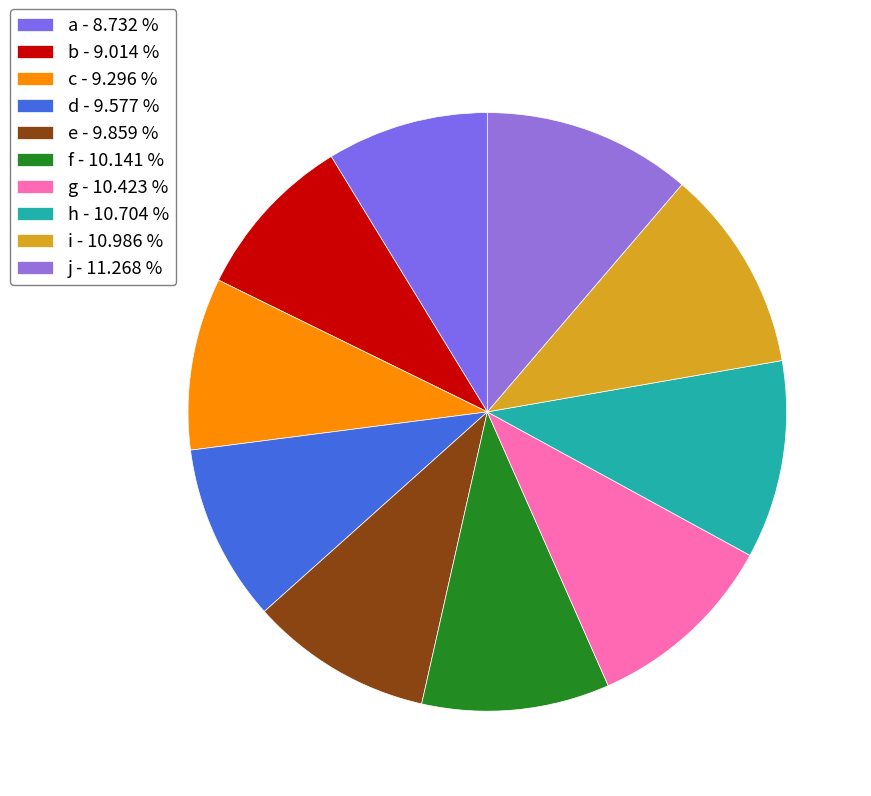

Count the number of slices in the pie.

10